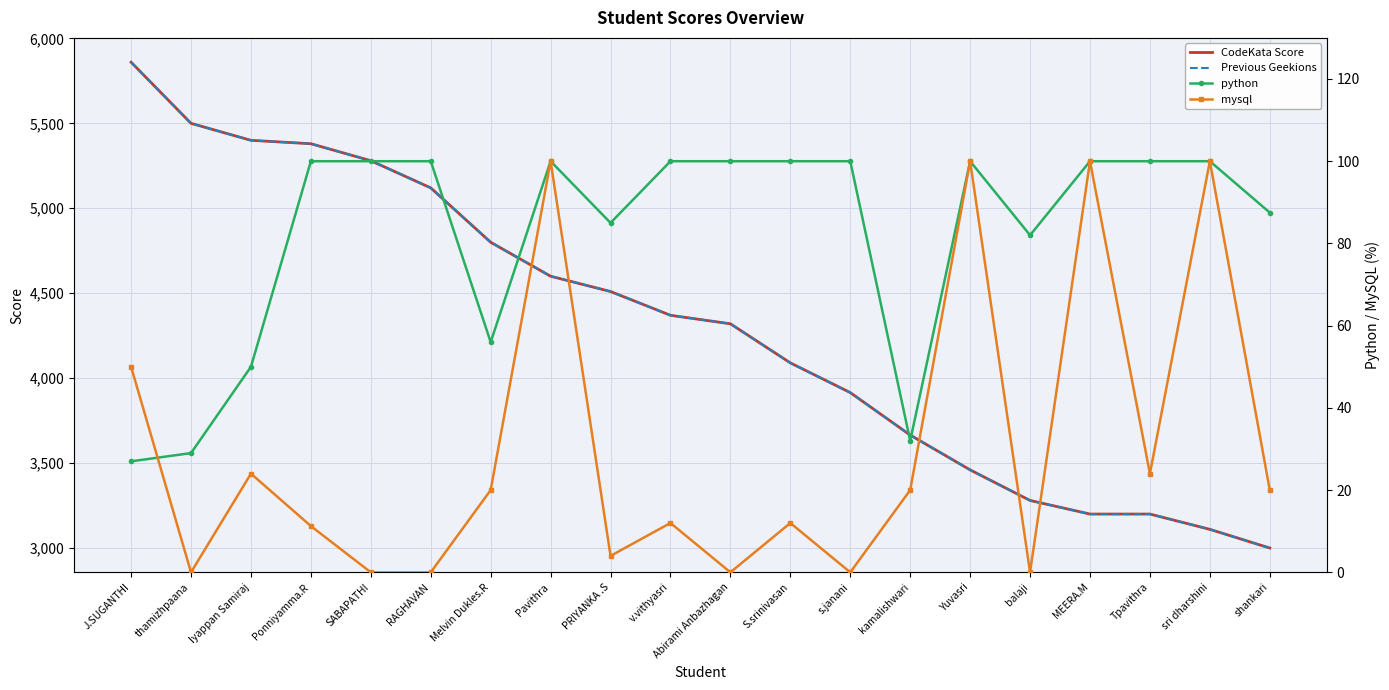

What is the label of the 19th point from the left?

sri dharshini